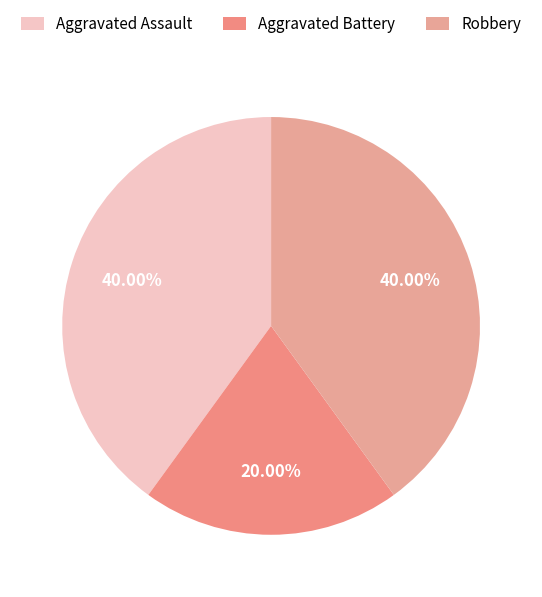

True or false: Aggravated Assault accounts for 40% of the total.

True